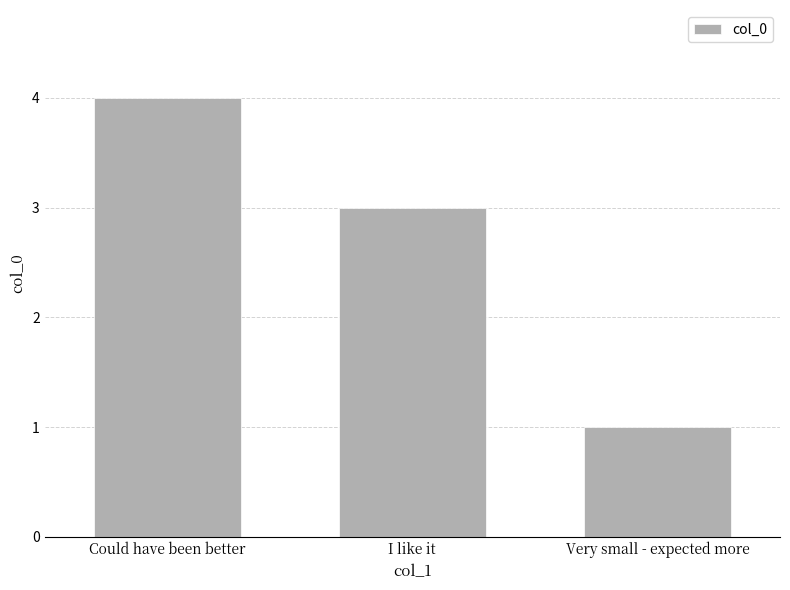

What is the sum of the values at Could have been better and I like it?

7